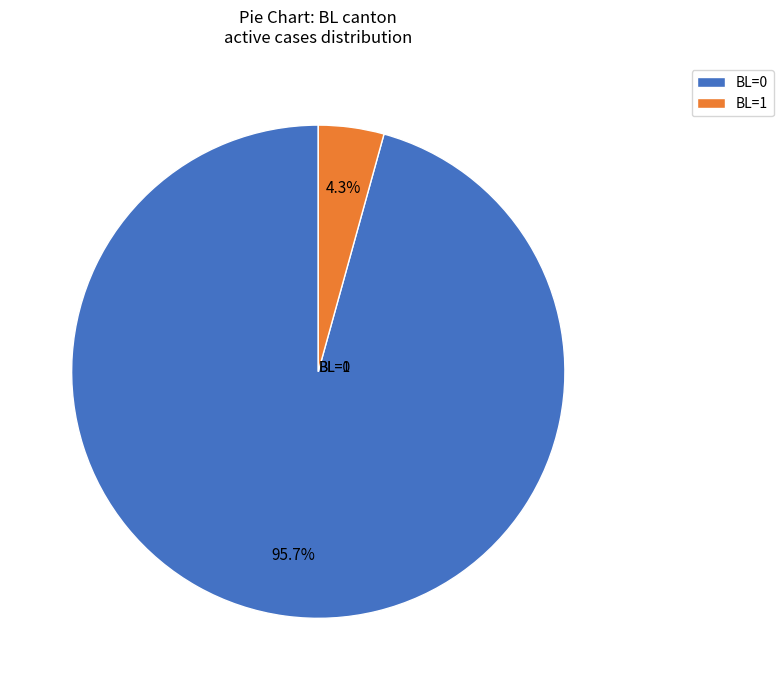

Which has a higher value, BL=0 or BL=1?

BL=0